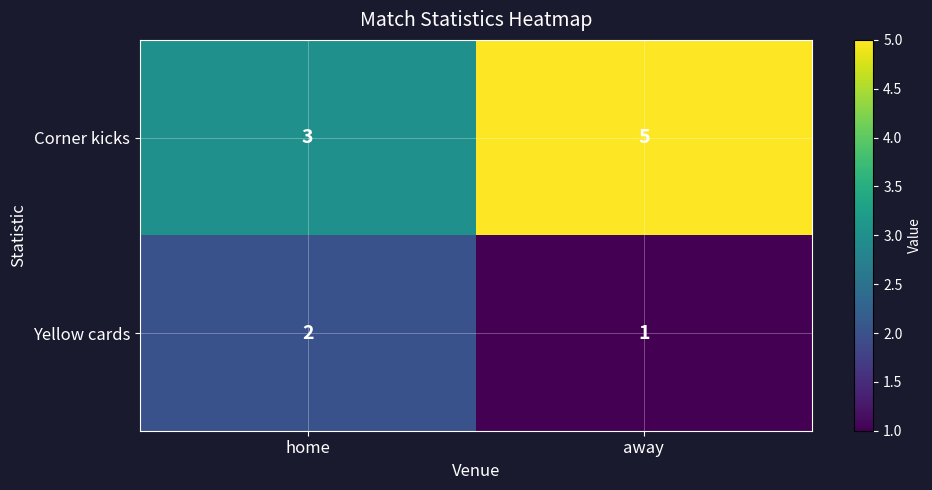

Which category has the lowest value across all series?

away